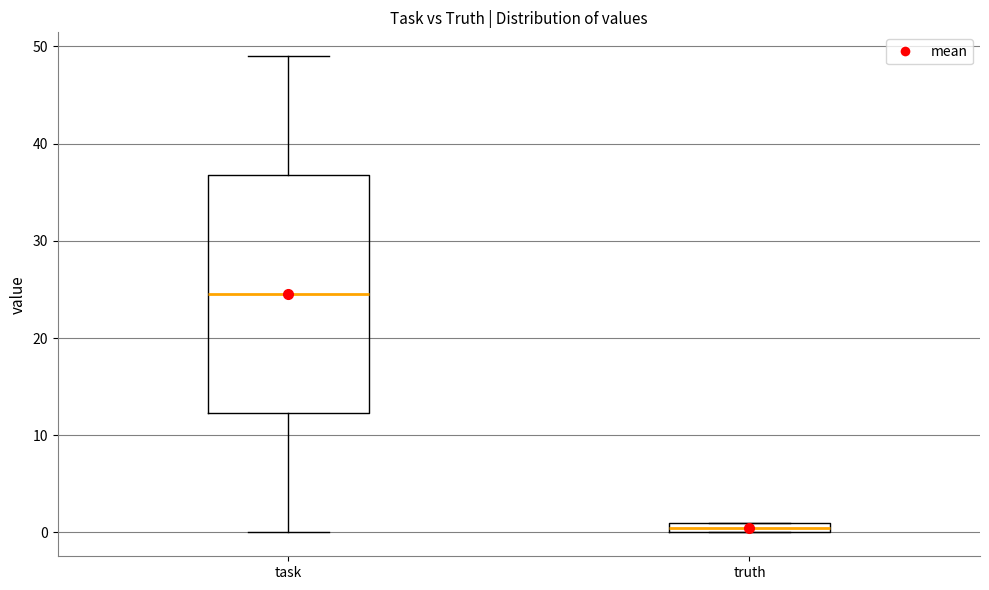

Comparing the boxes themselves (not the whiskers), which one is the tallest?

task